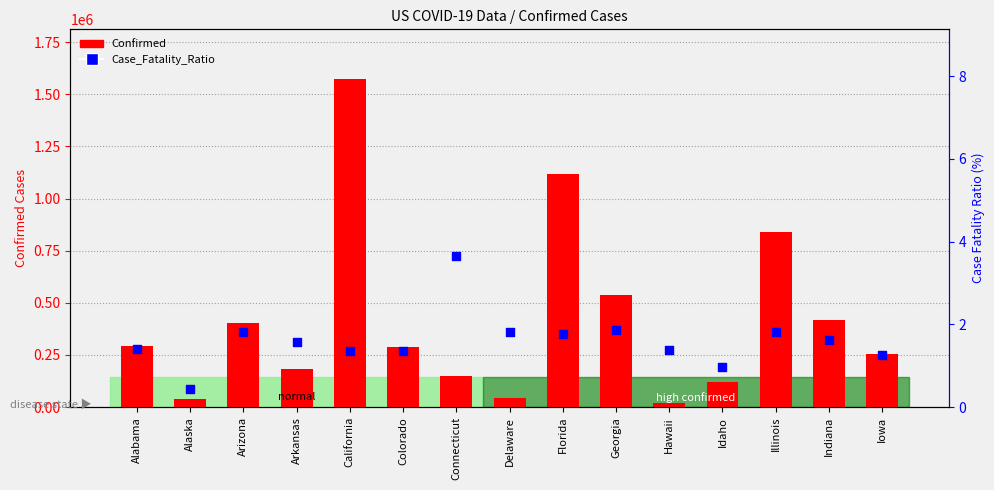

At which category is the sum across all series the highest?

California